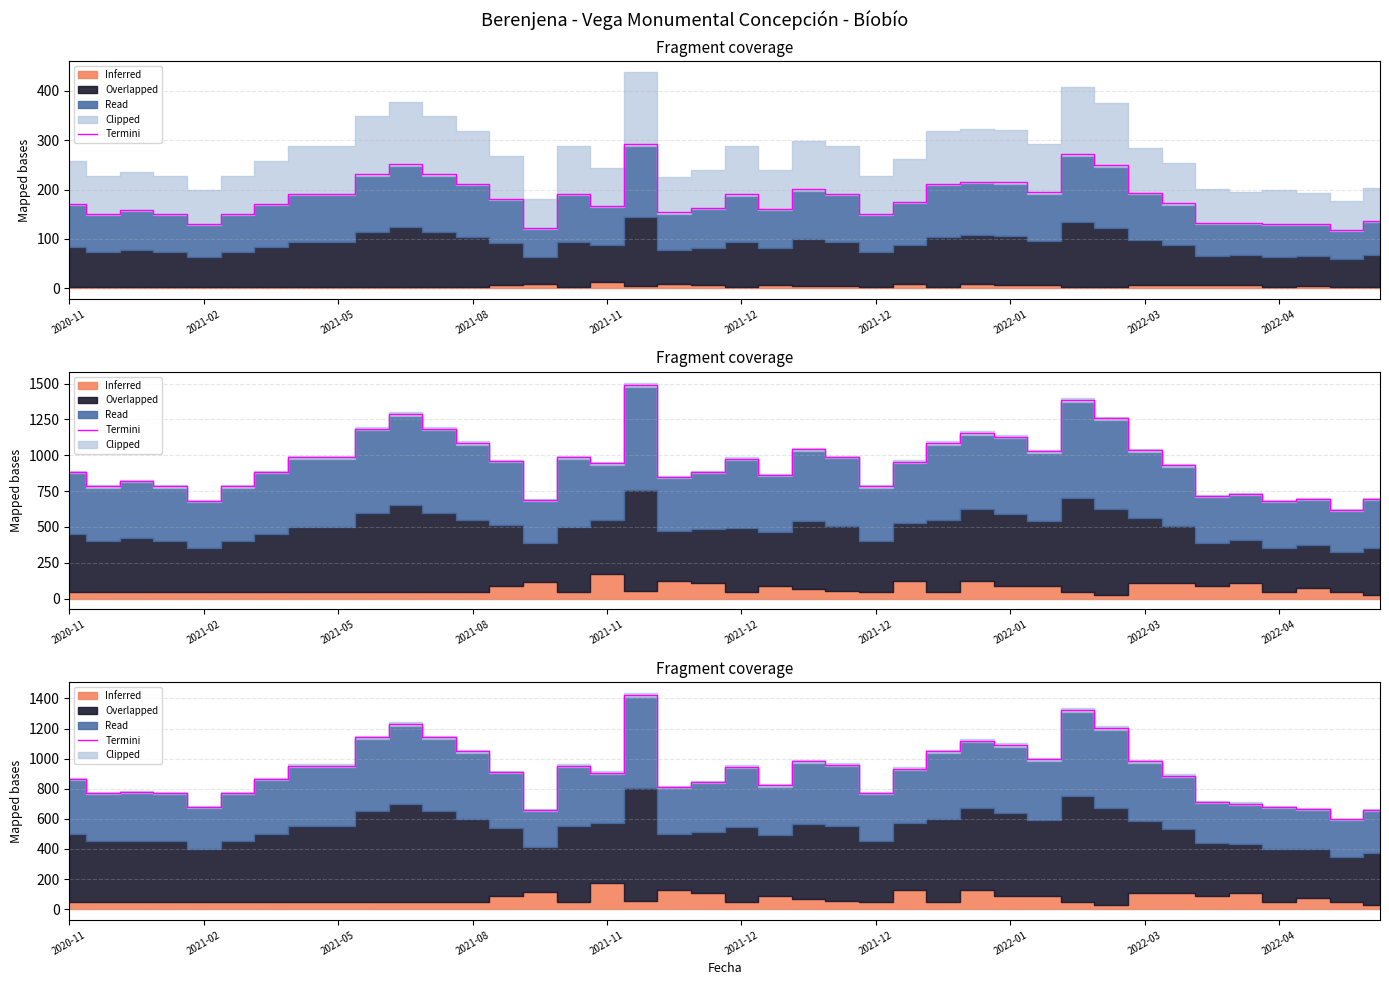

What is the difference between the maximum and minimum values?

825.7